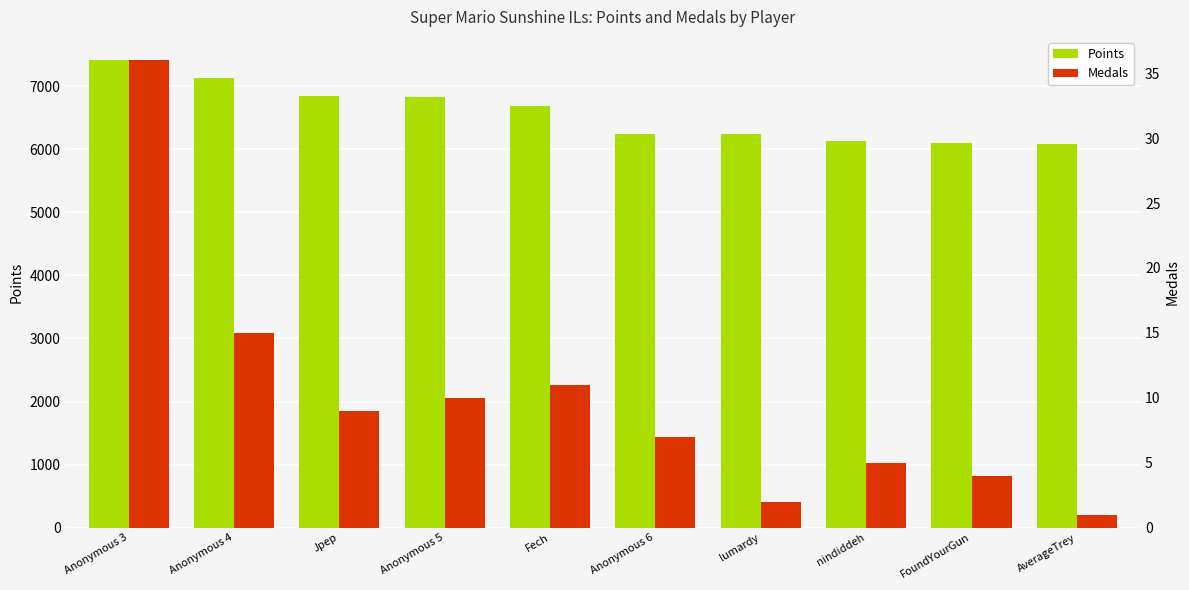

The value of Points at Fech is 6684. True or false?

True